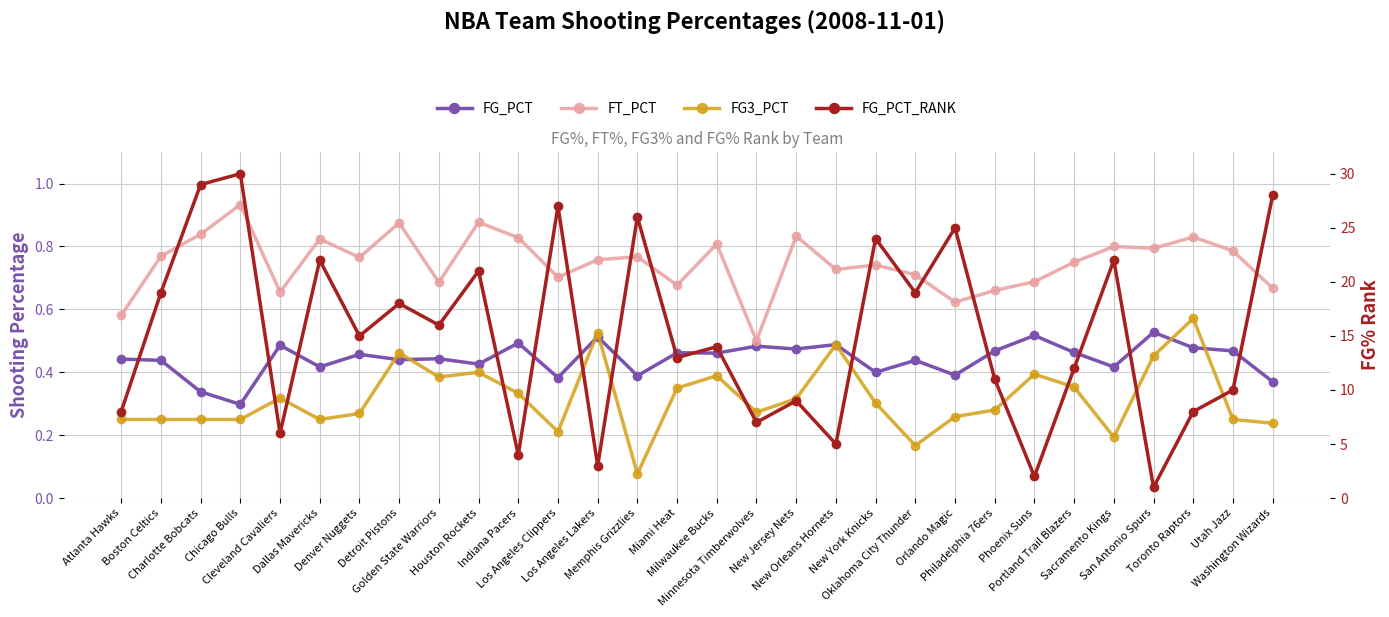

The FT_PCT series shows 0.7 at Washington Wizards. True or false?

True